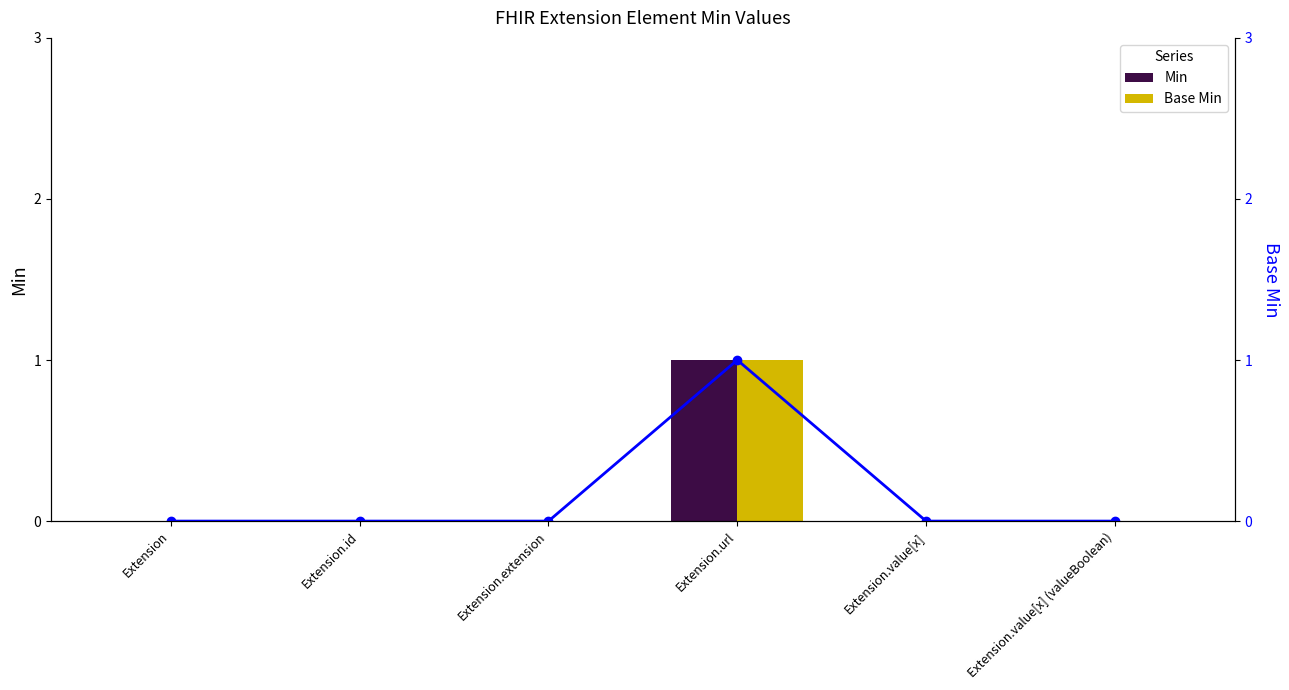

What is the sum of all Base Min (line) values?

1